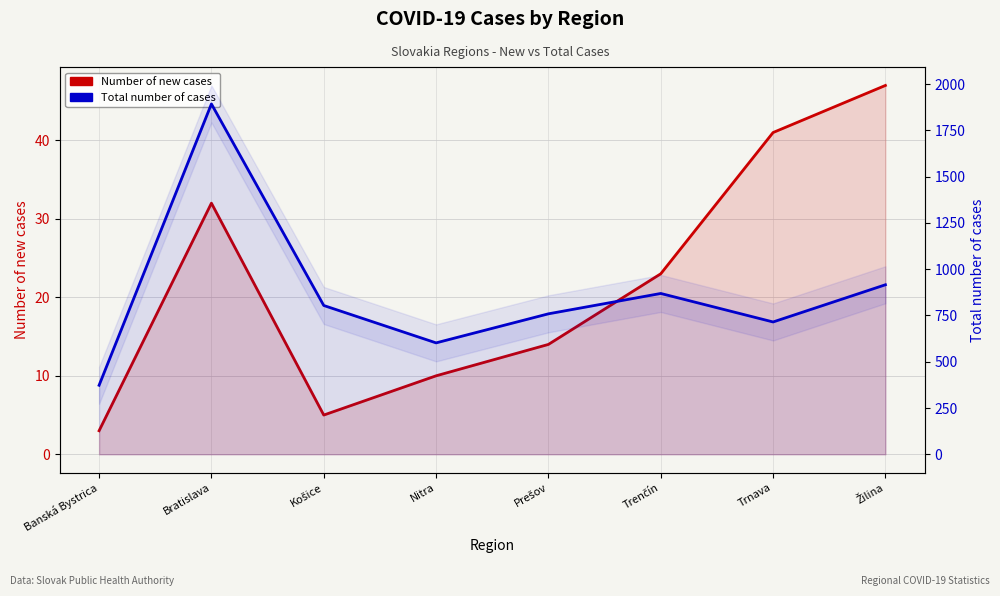

Where does the Total number of cases series first go above 804?

Bratislava